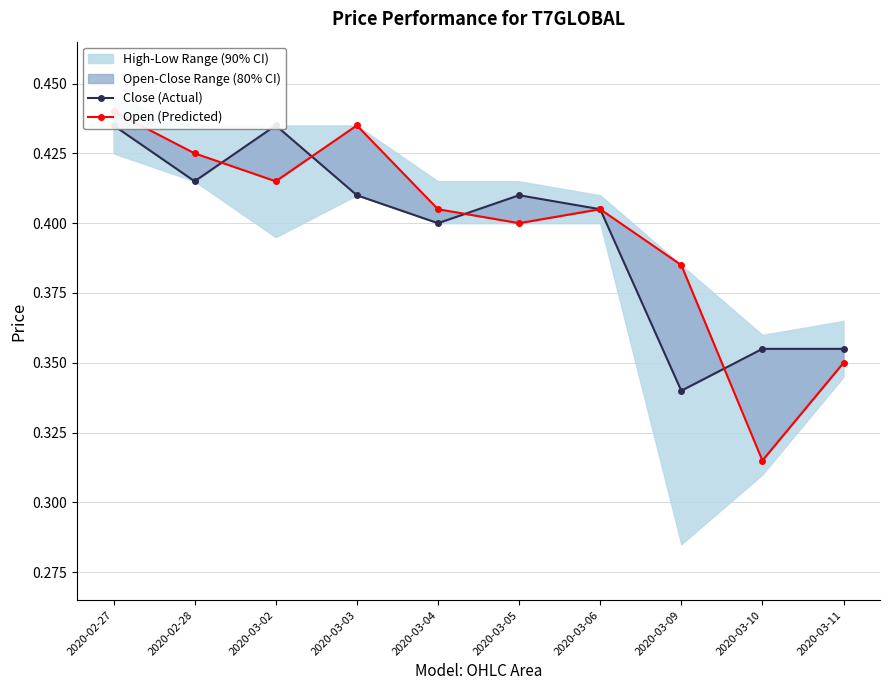

What is the lowest value of the Close (Actual) series?

0.3